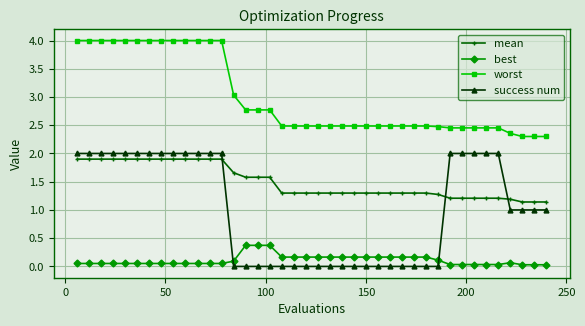

Rank the series by their average value, from highest to lowest.

worst, mean, success num, best